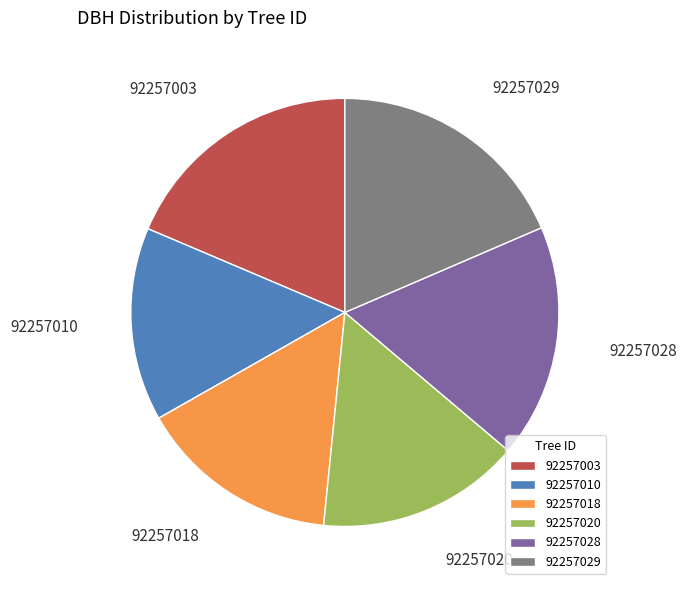

What is the smallest slice in the pie chart?

92257010